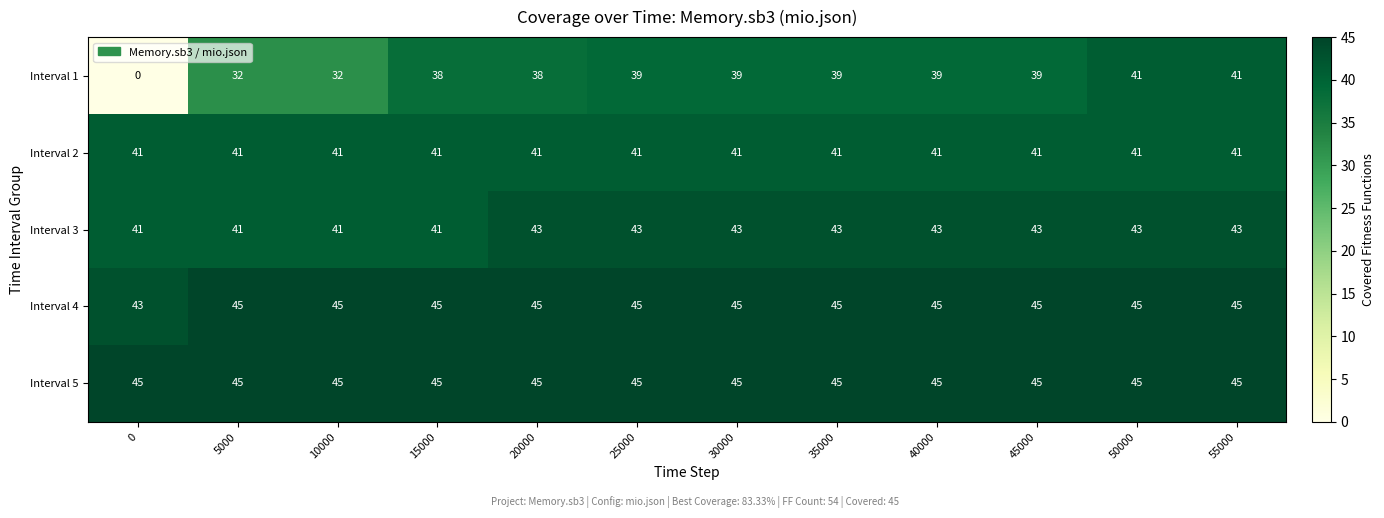

True or false: Interval 4 has a value of 45 at 15000.

True